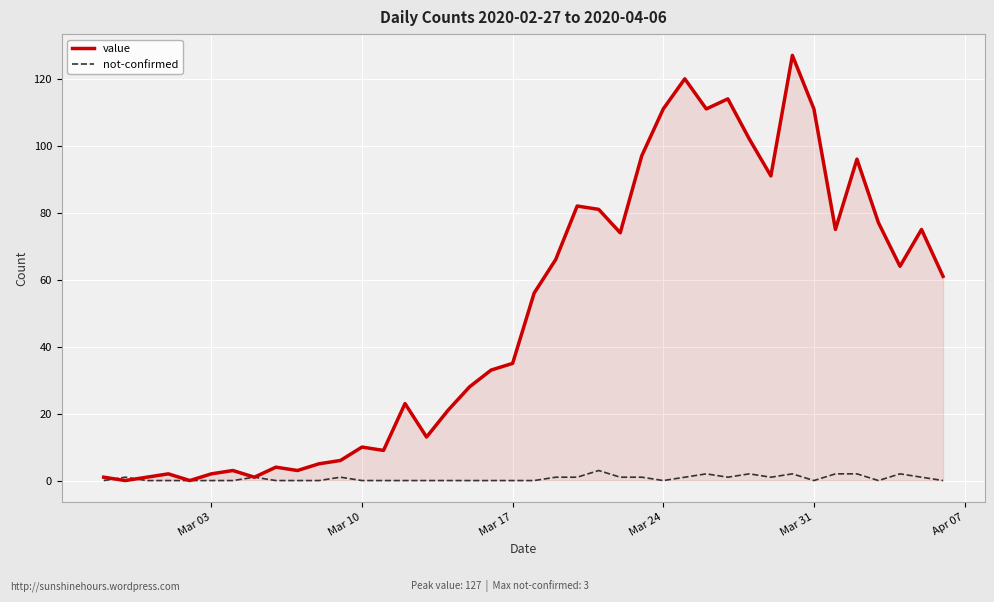

What is the maximum value shown in the chart?

127